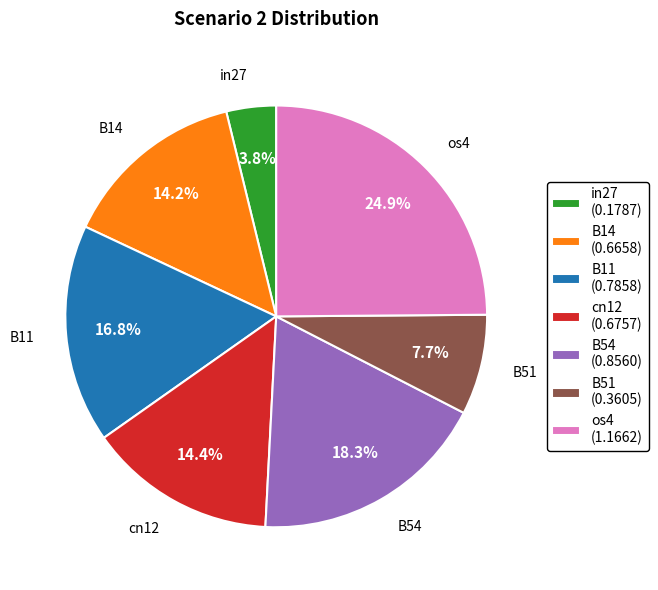

Is there a majority slice in this chart?

No